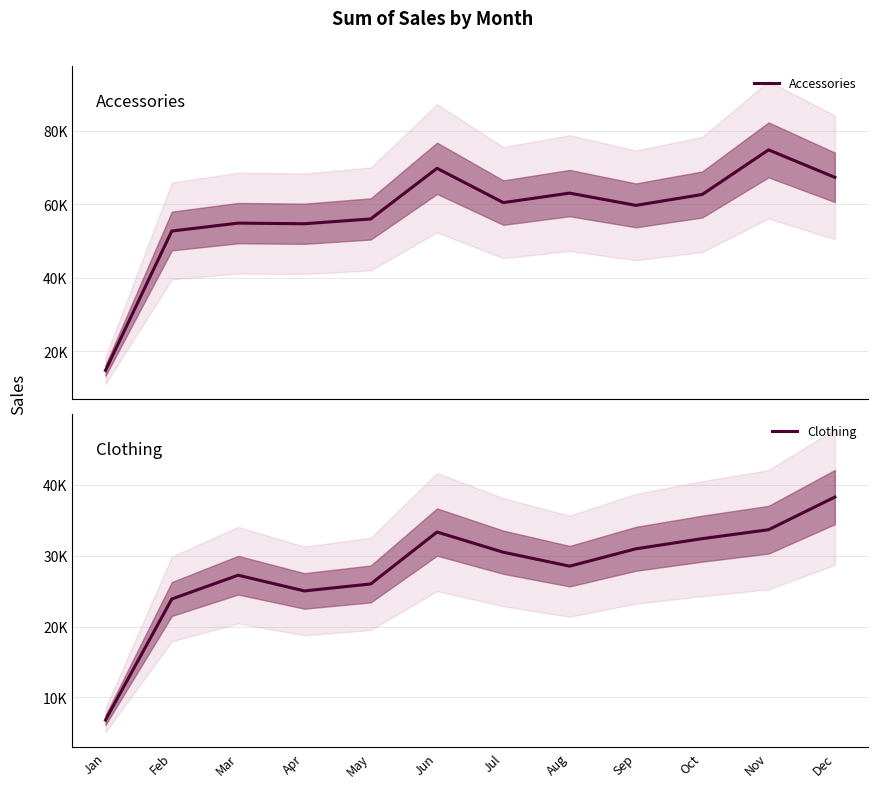

What is the value of the Clothing point at the 9th from the left?

30961